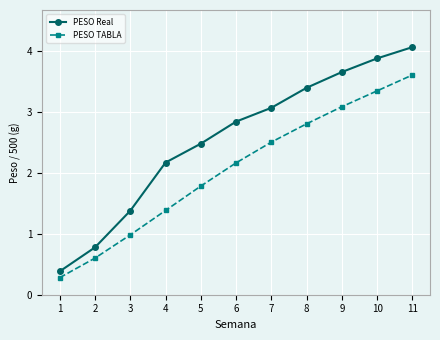

Which series has the largest total across all categories?

PESO Real